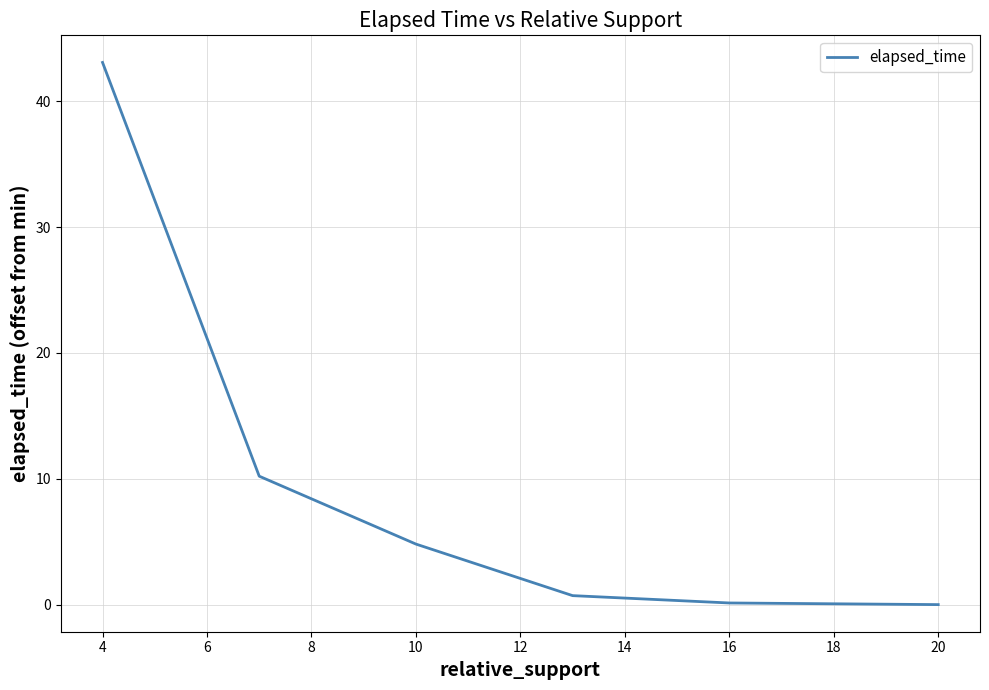

What is the average value?

9.8